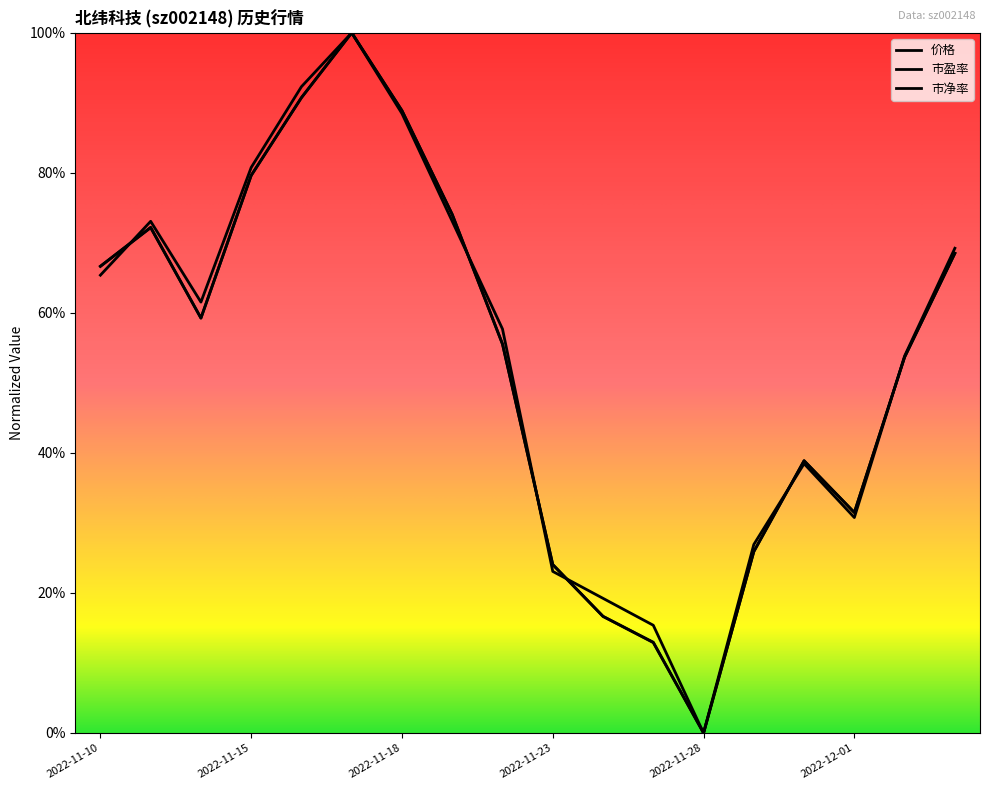

Is this an area chart (filled region under the line)?

No